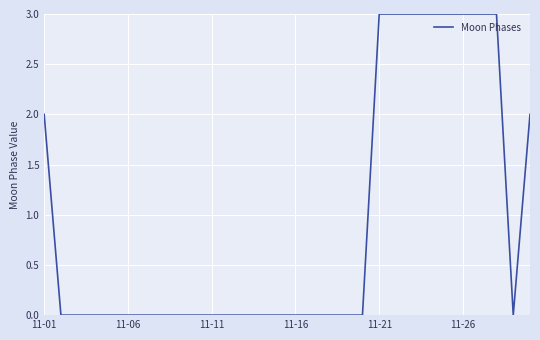

What is the difference between the second highest and second lowest values?

3